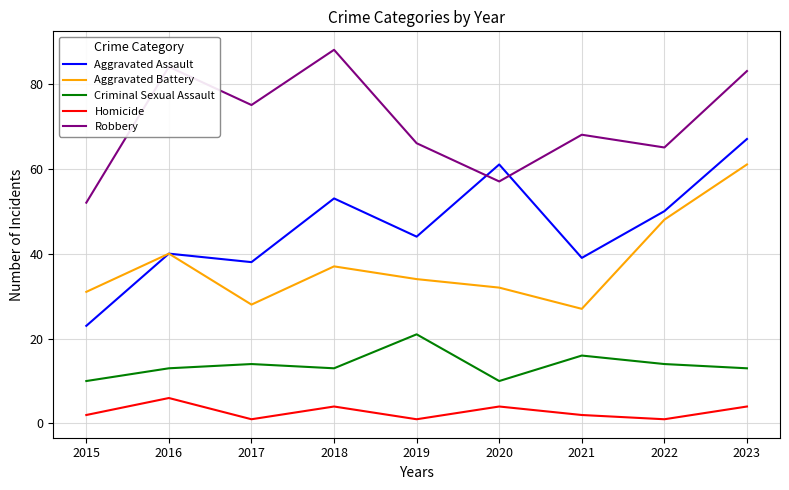

Which series has the largest total across all categories?

Robbery